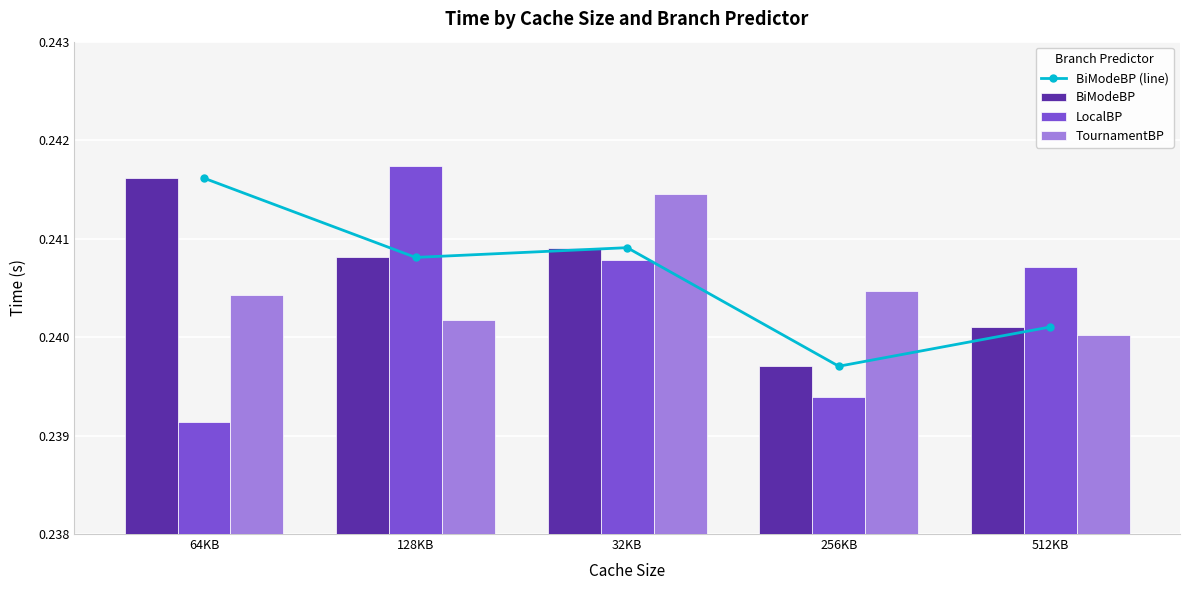

Is it true that TournamentBP equals 0.2 at 128KB?

True